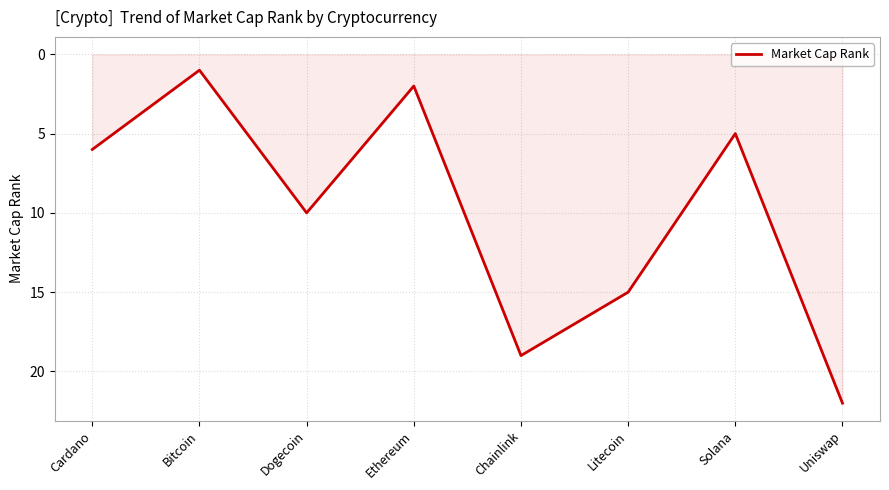

Does the chart display data point markers on the line(s)?

No